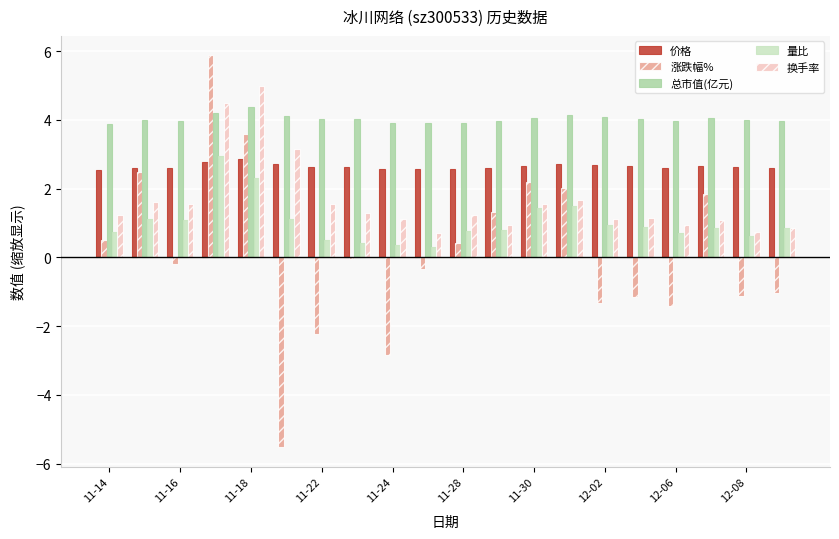

Does the chart contain any negative values?

Yes